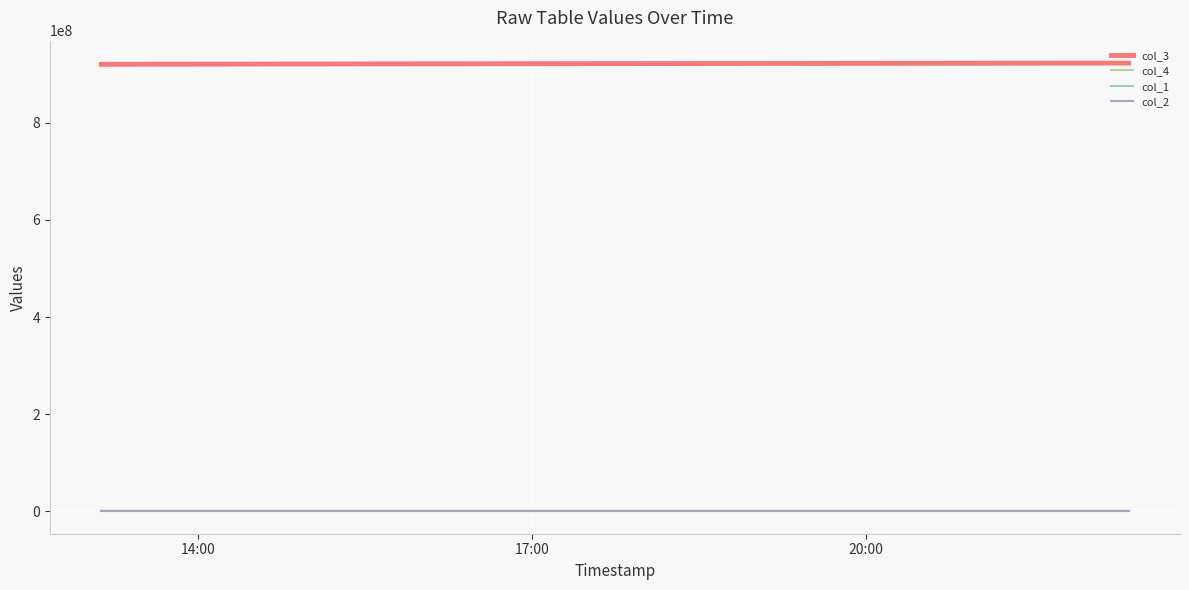

Which series has the largest total across all categories?

col_3